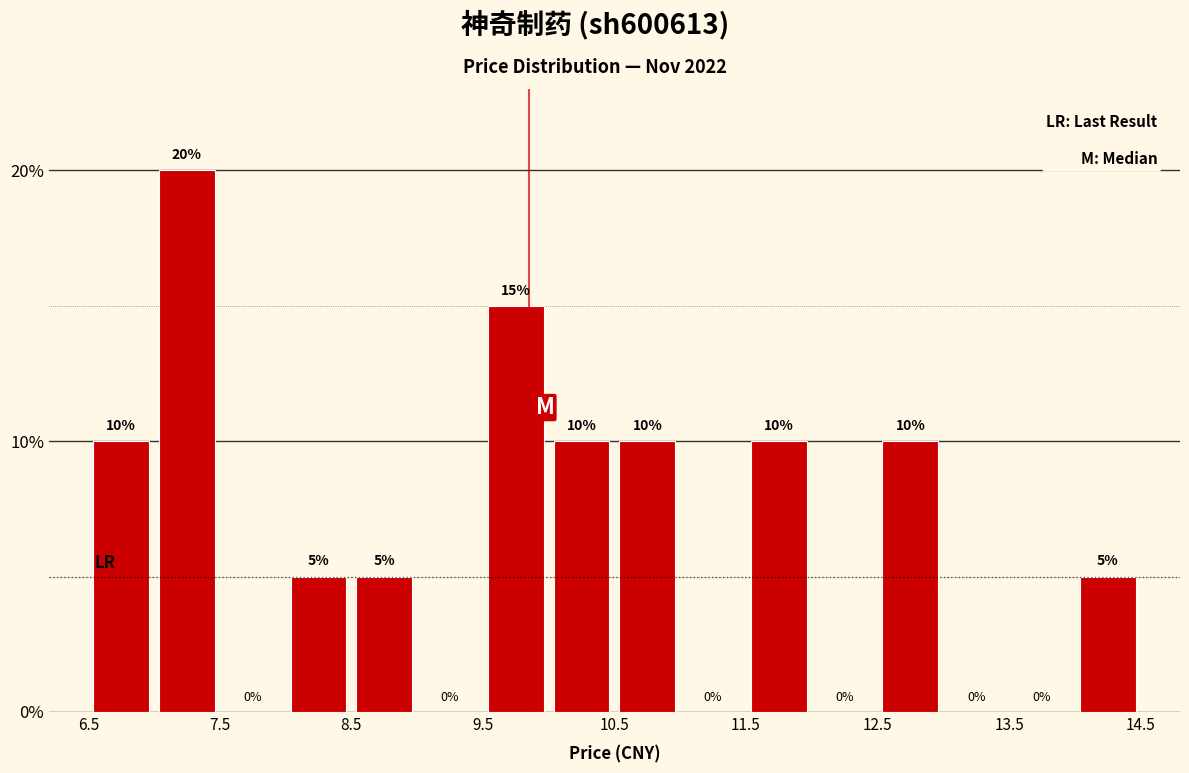

Over which range of the x-axis is the bar tallest?

7.0 to 7.5